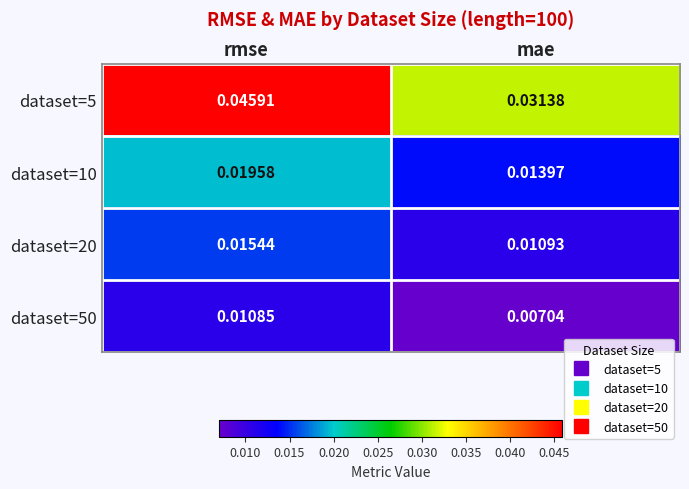

What is the total value across all series at mae?

0.1